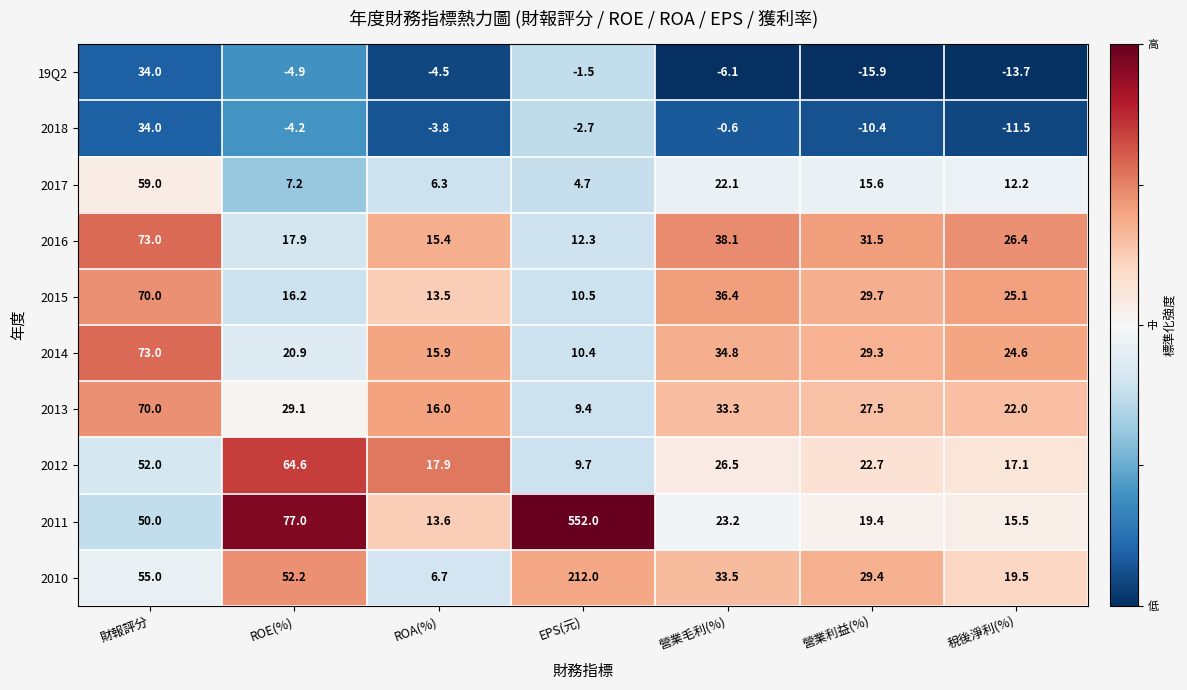

Which series changed the most between 財報評分 and 營業利益(%)?

19Q2